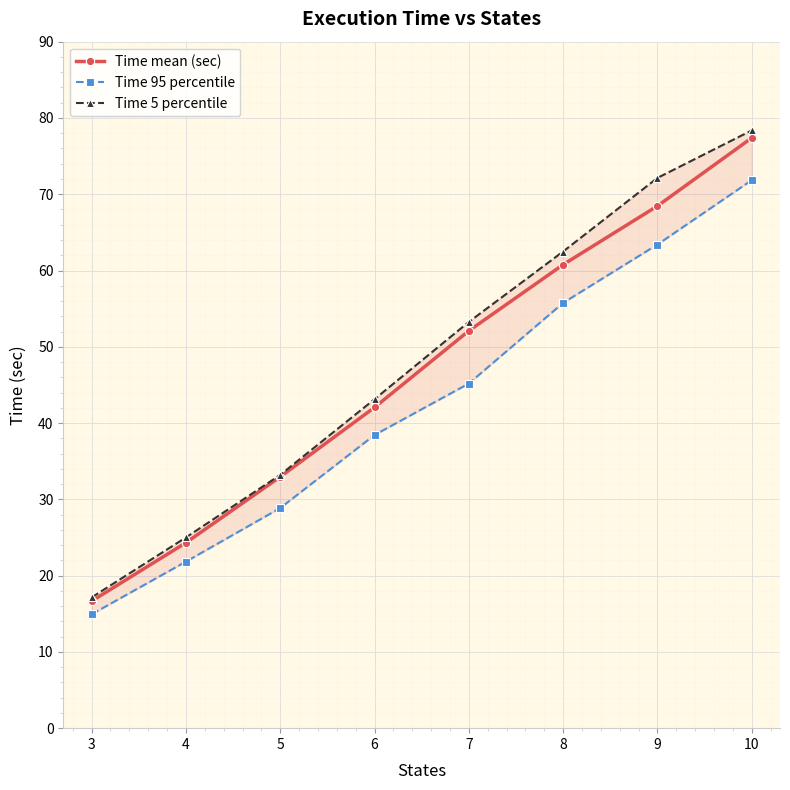

Where does the Time mean (sec) series first go above 52?

7